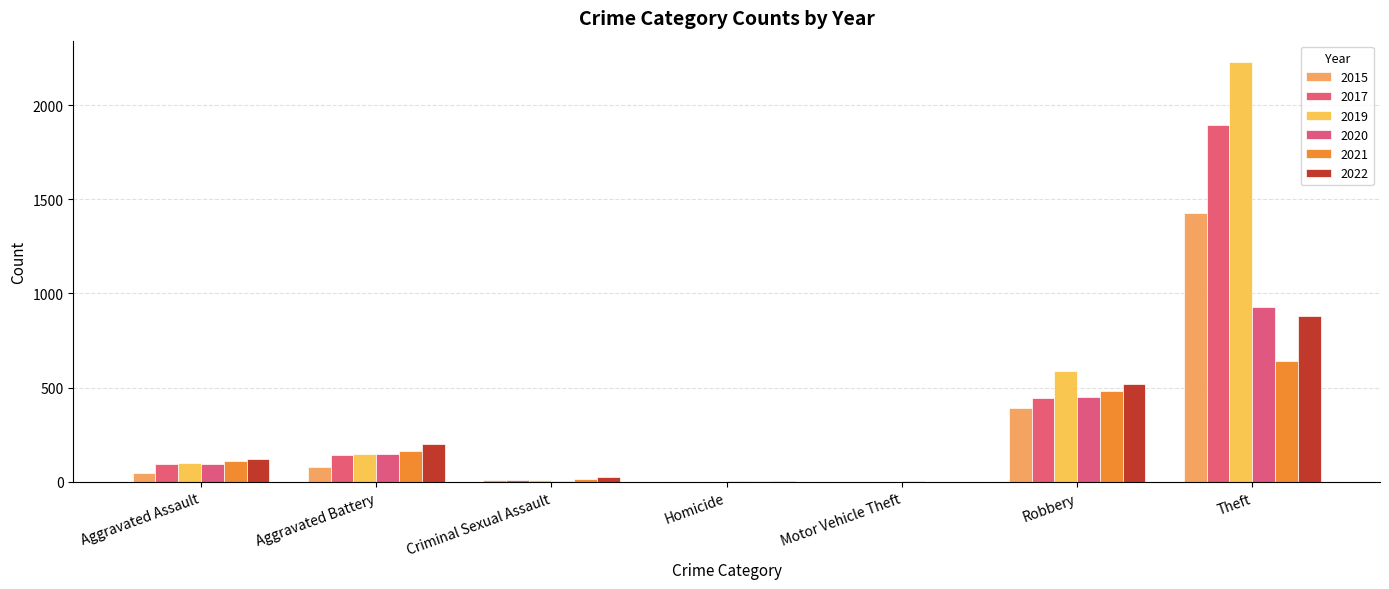

How many data points does each series have?

7